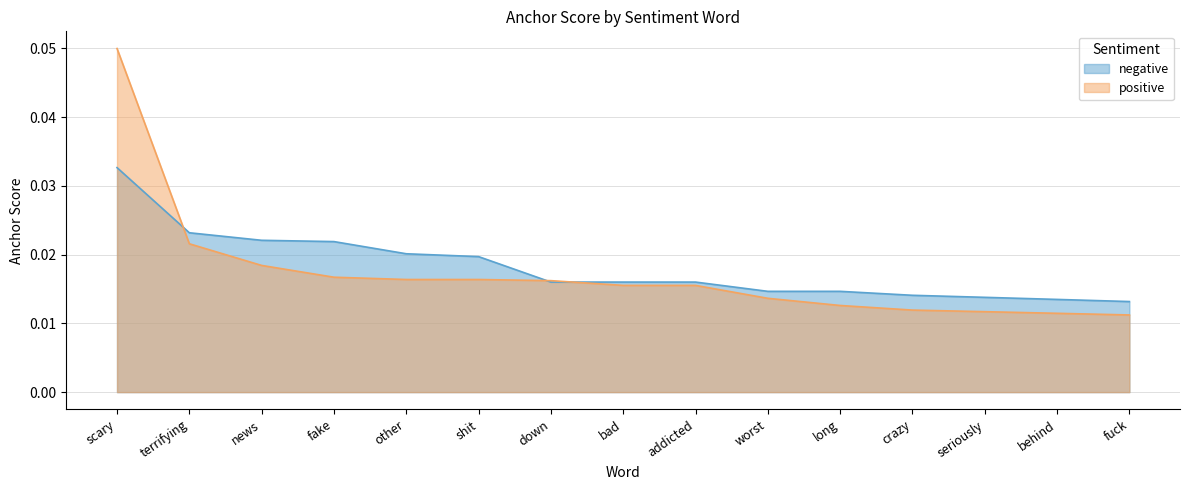

At which category does the chart reach its minimum across all series?

fuck